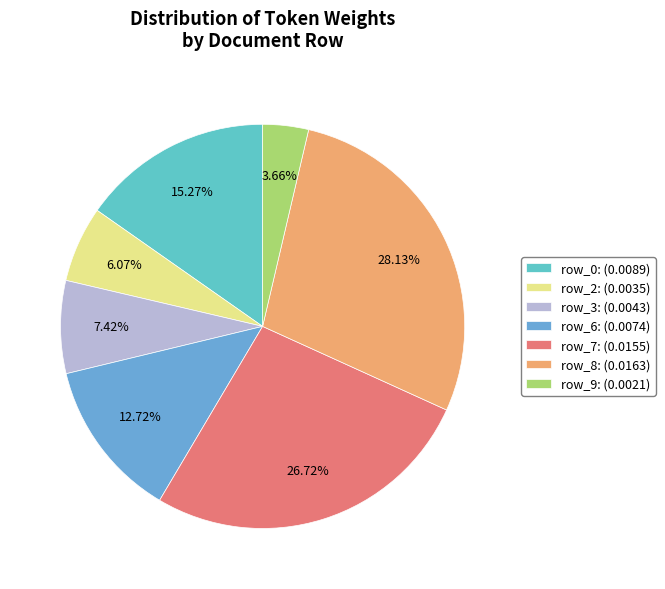

To the nearest percent, what is the difference between the largest and smallest slice percentages?

24%